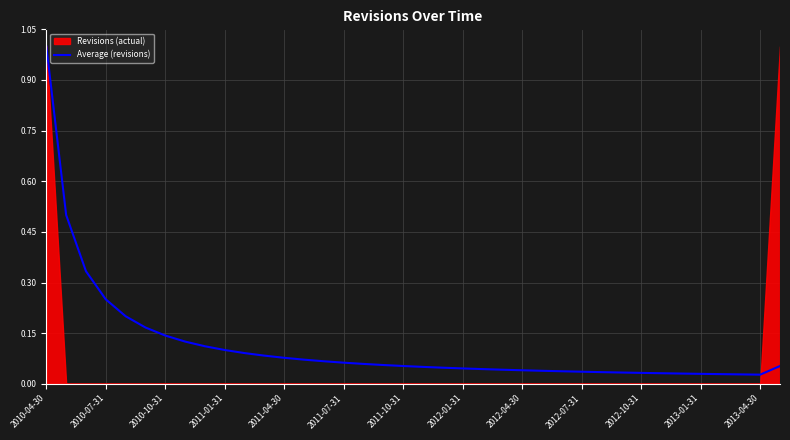

Is it true that the value at 29 is 0.0?

False